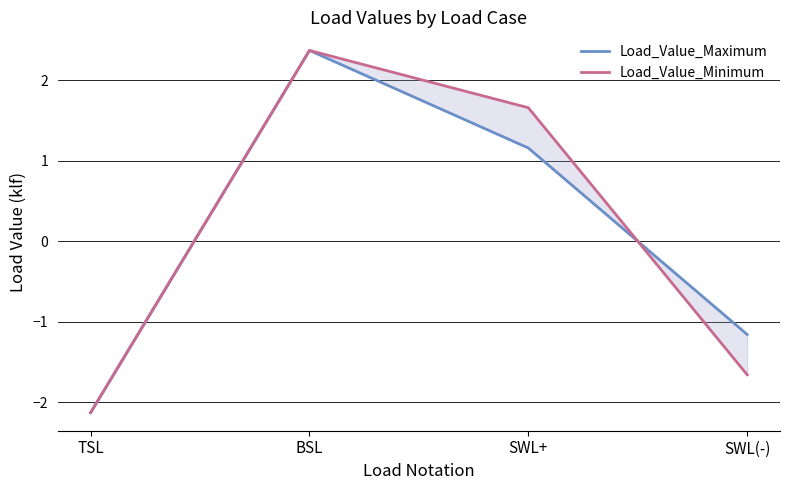

True or false: Load_Value_Maximum has a value of -0.3 at SWL(-).

False